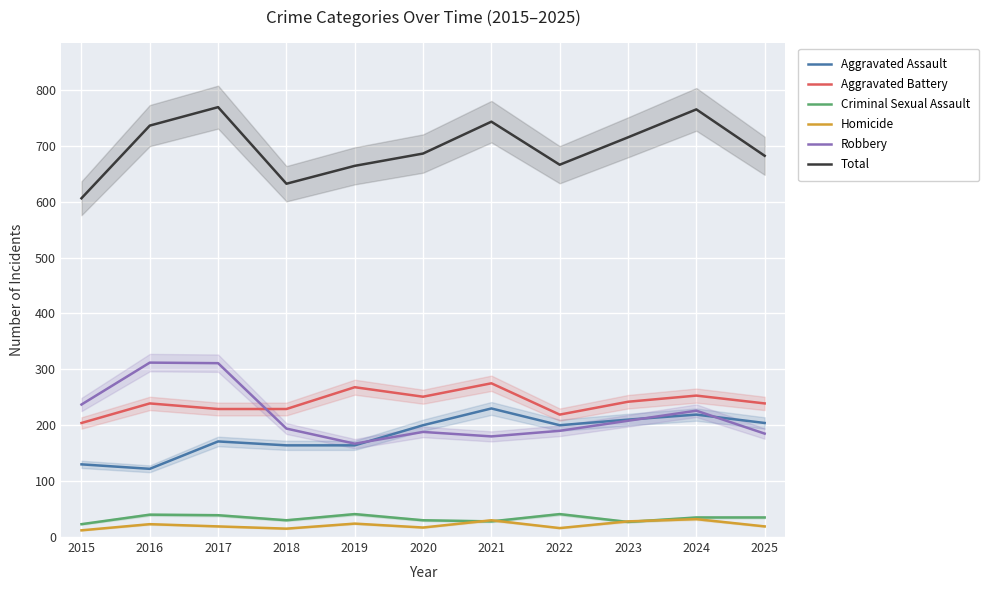

Reading left to right, list all the values displayed in this chart.

Aggravated Assault: 2015=130	2016=122	2017=171	2018=164	2019=164	2020=200	2021=230	2022=200	2023=210	2024=219	2025=204
Aggravated Battery: 2015=204	2016=239	2017=229	2018=229	2019=268	2020=251	2021=275	2022=219	2023=242	2024=253	2025=239
Criminal Sexual Assault: 2015=23	2016=40	2017=39	2018=30	2019=41	2020=30	2021=28	2022=41	2023=27	2024=35	2025=35
Homicide: 2015=12	2016=23	2017=19	2018=15	2019=24	2020=17	2021=30	2022=16	2023=28	2024=32	2025=19
Robbery: 2015=237	2016=312	2017=311	2018=194	2019=167	2020=188	2021=180	2022=190	2023=208	2024=226	2025=185
Total: 2015=606	2016=736	2017=769	2018=632	2019=664	2020=686	2021=743	2022=666	2023=715	2024=765	2025=682